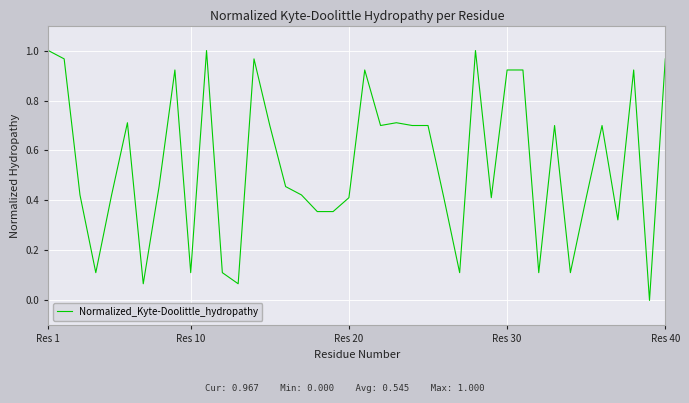

Reading right to left, extract all data points from this chart.

1.0	0.0	0.9	0.3	0.7	0.4	0.1	0.7	0.1	0.9	0.9	0.4	1.0	0.1	0.4	0.7	0.7	0.7	0.7	0.9	0.4	0.4	0.4	0.4	0.5	0.7	1.0	0.1	0.1	1.0	0.1	0.9	0.5	0.1	0.7	0.4	0.1	0.4	1.0	1.0